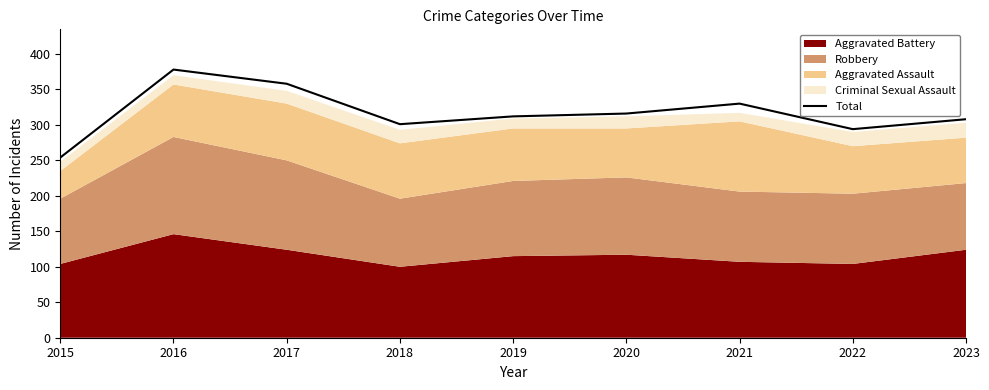

Rank the categories by value from highest to lowest.

2016, 2017, 2021, 2020, 2019, 2023, 2018, 2022, 2015